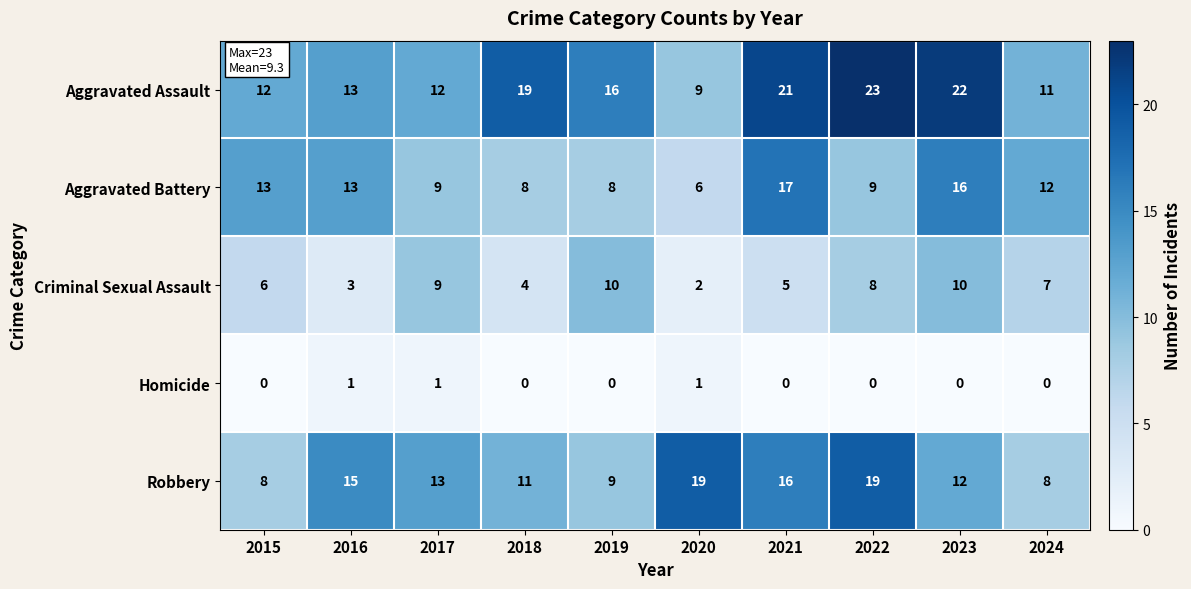

Where is Criminal Sexual Assault nearest to the value 6?

2015